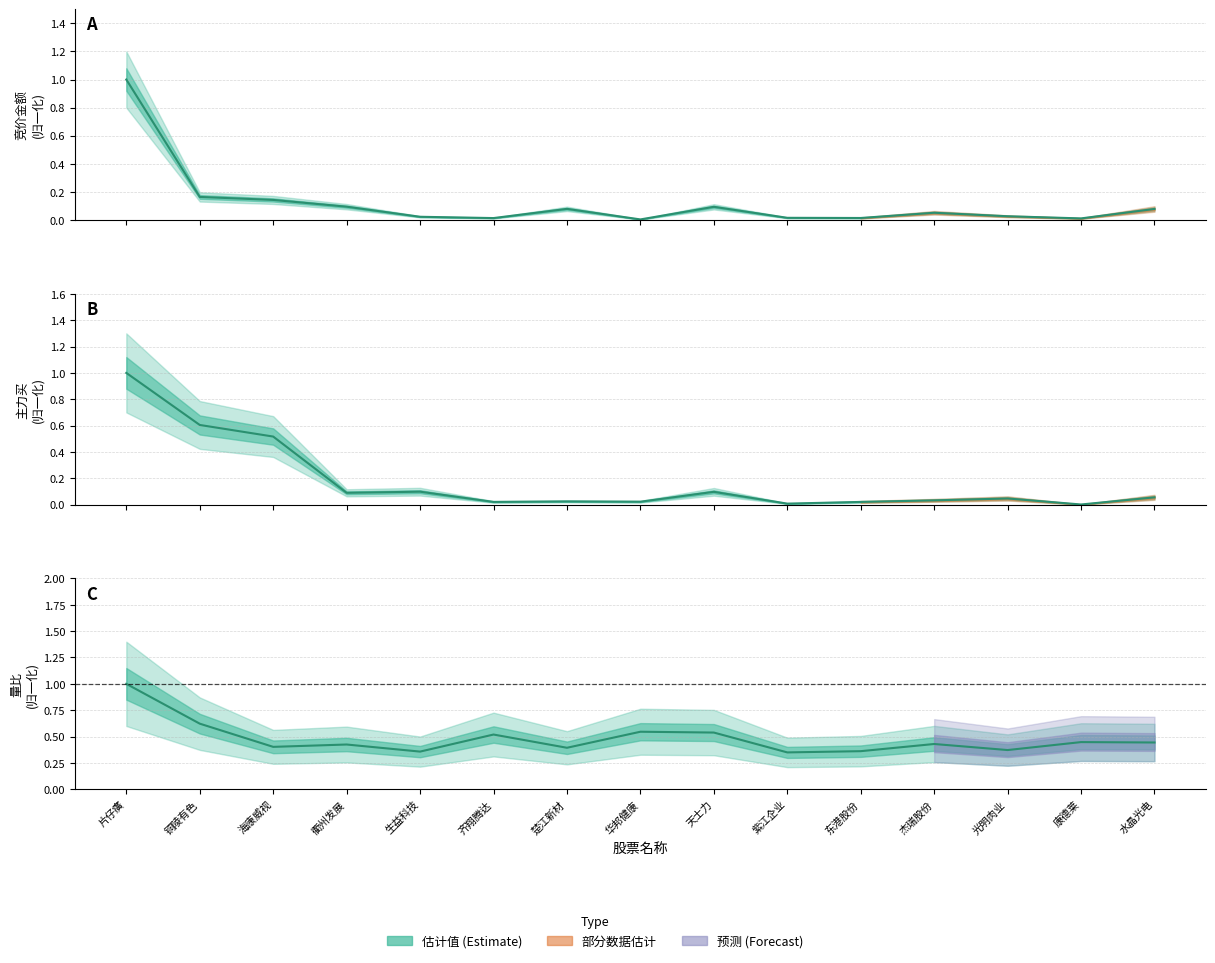

What position from the left is 康德莱?

14